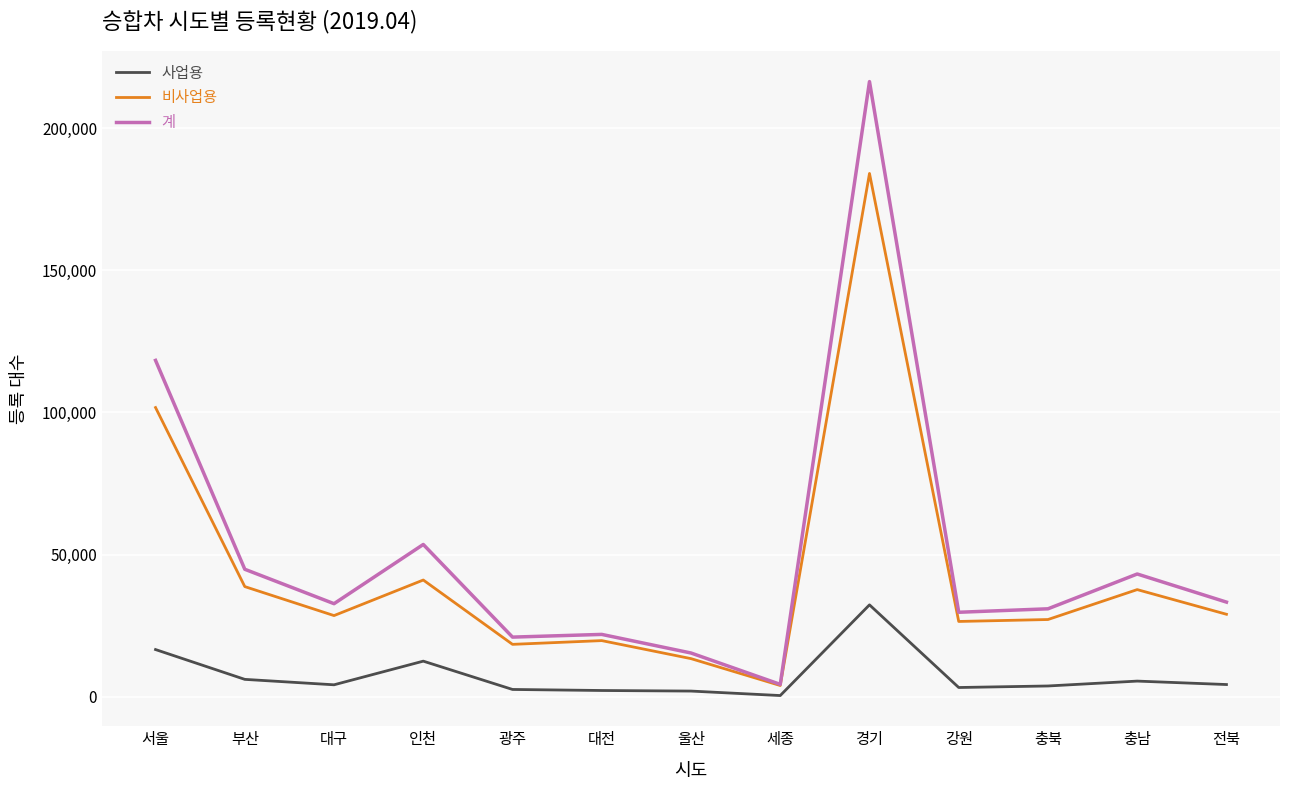

Which category has the highest value across all series?

경기